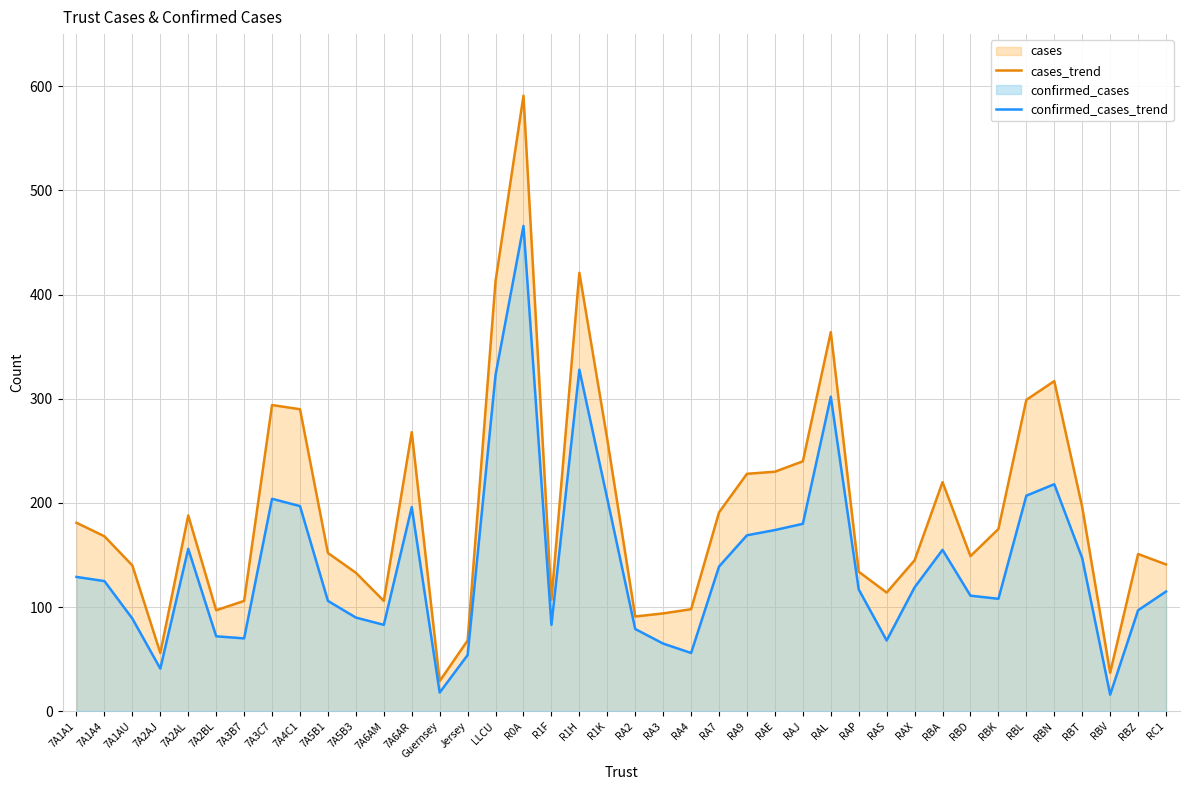

True or false: confirmed_cases_trend has more than 2 points higher than both neighbors.

True